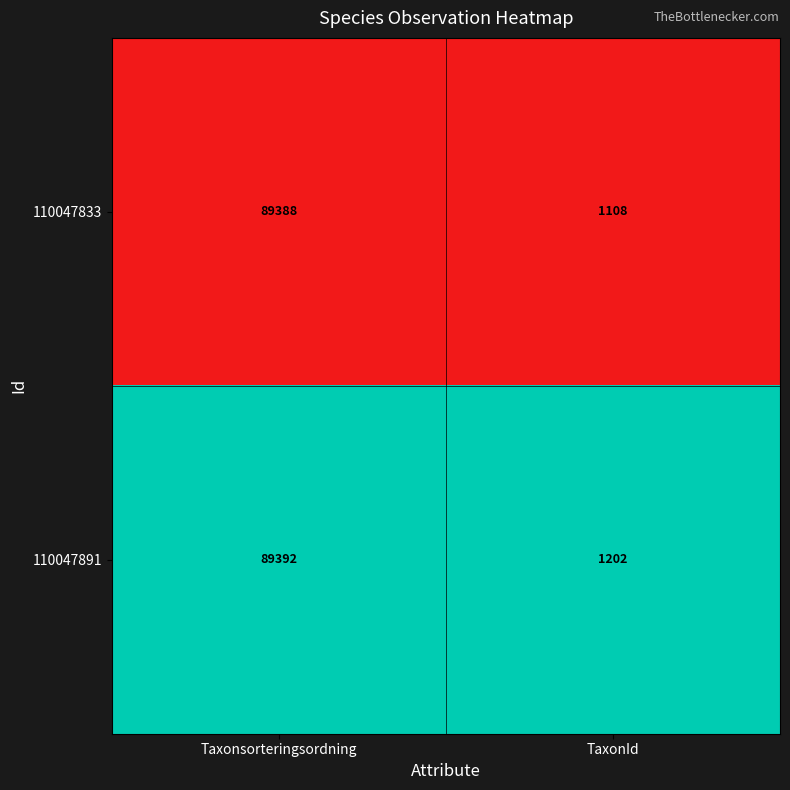

Rank the series by their average value, from lowest to highest.

110047833, 110047891